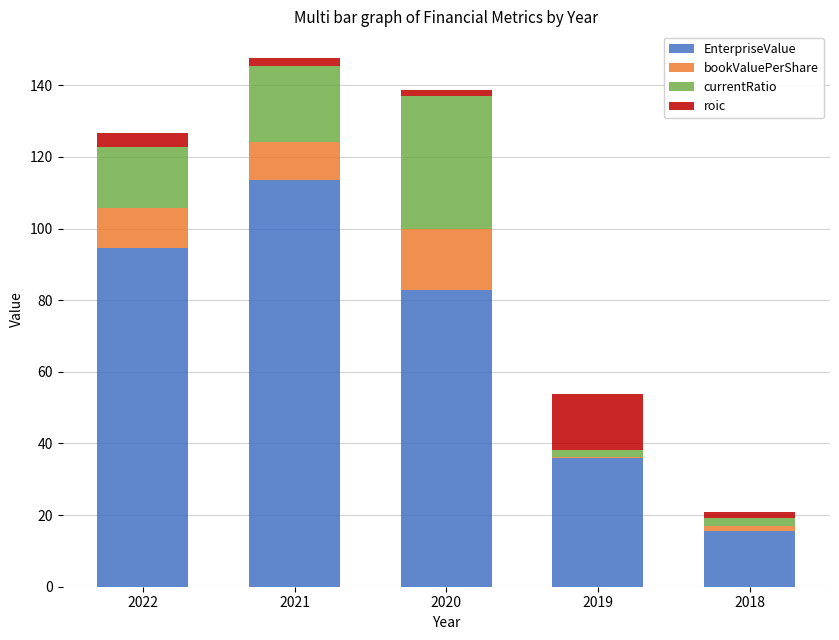

Reading left to right, list the values for the EnterpriseValue series.

2022=94.6	2021=113.6	2020=82.9	2019=35.9	2018=15.6